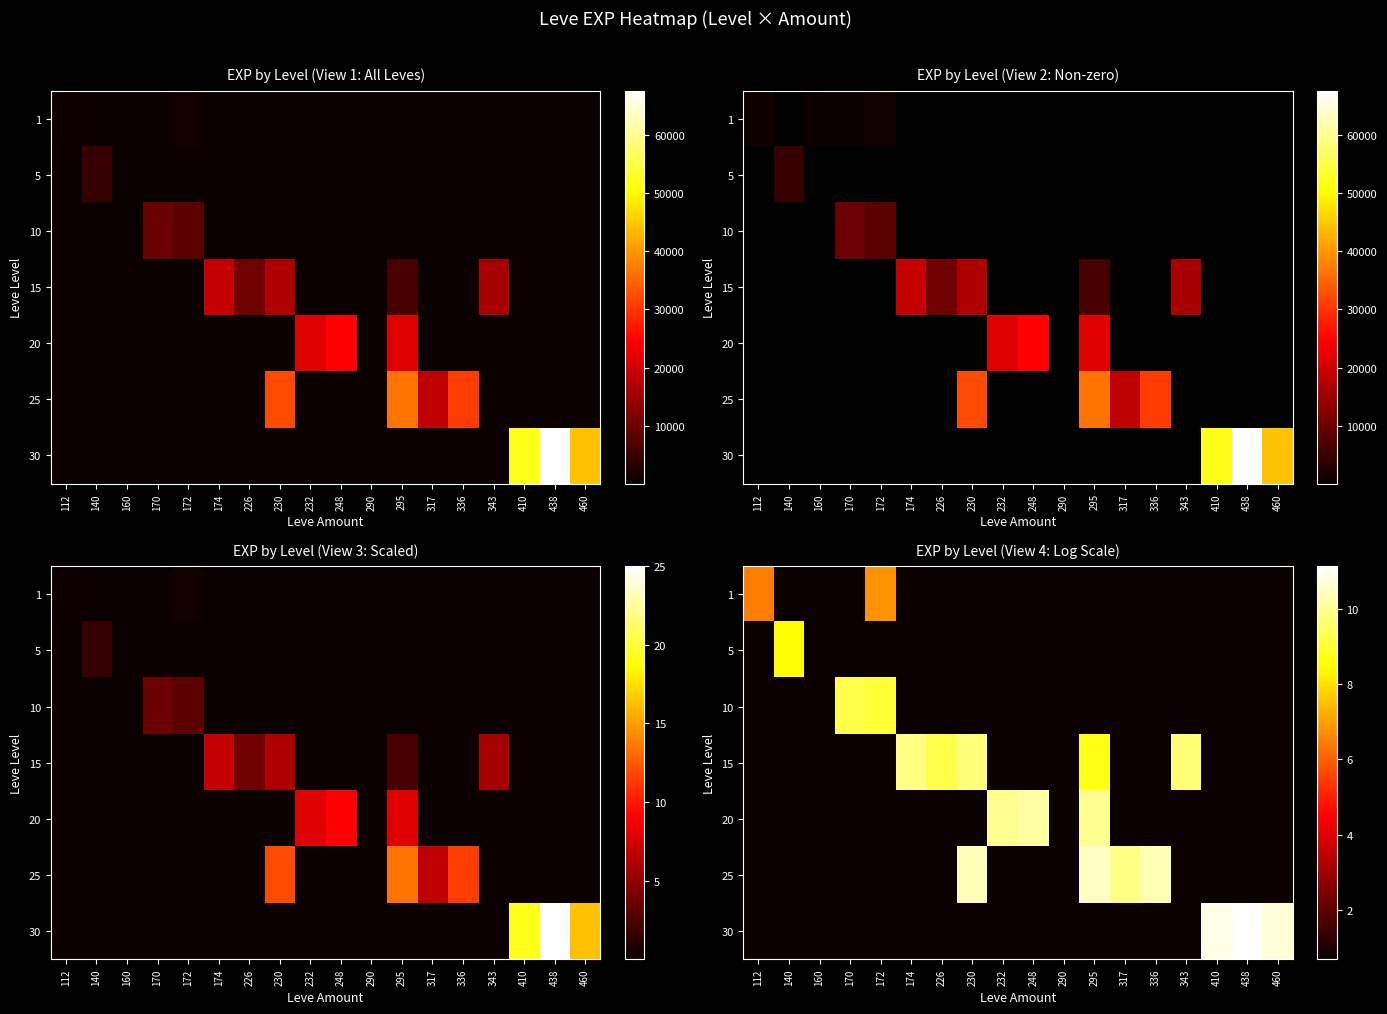

The value of 20 at 140 is -5.7. True or false?

False